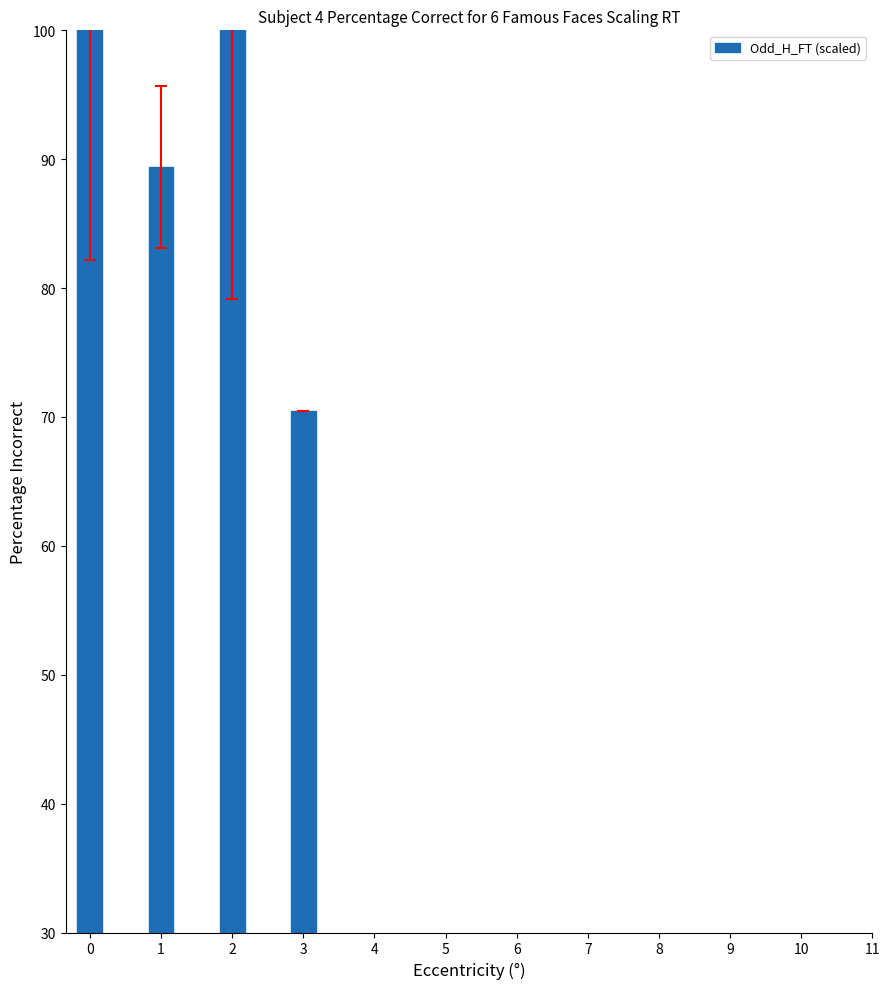

Reading left to right, extract all data points from this chart.

0=100.0	1=89.4	2=100.0	3=70.5